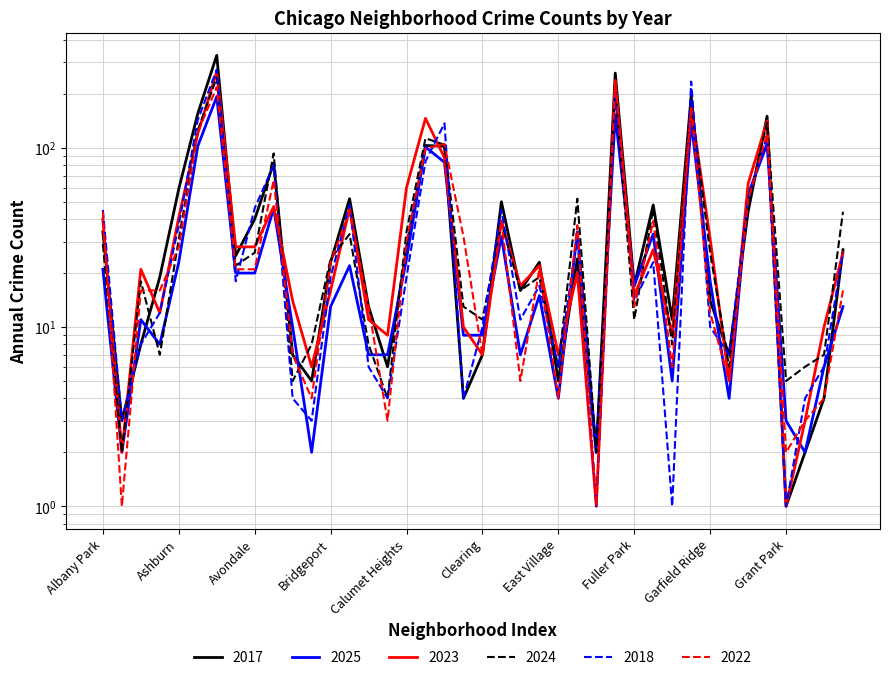

How many times do 2025 and 2023 cross each other?

8